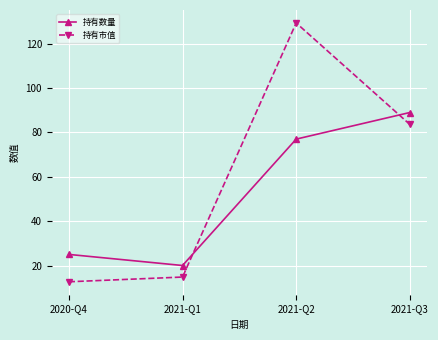

What is the label of the 2nd point from the left?

2021-Q1